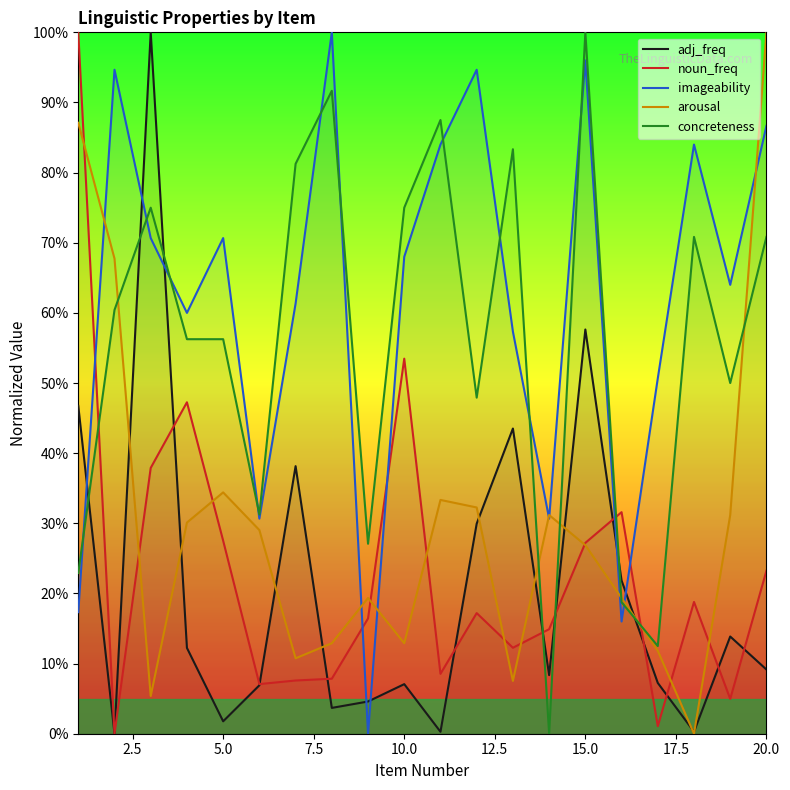

Which series has the largest total across all categories?

imageability